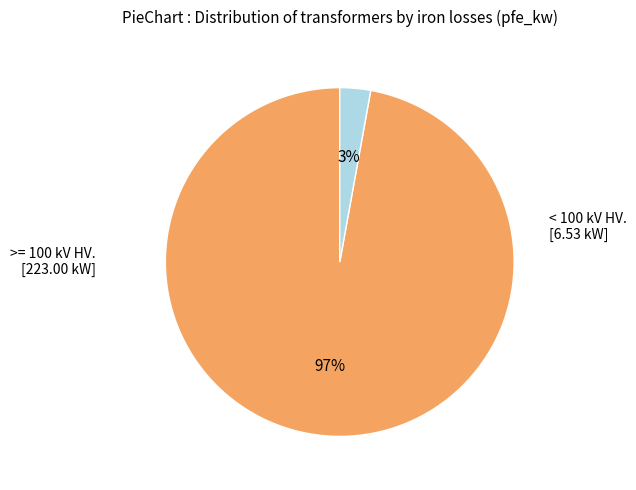

Is there a majority slice in this chart?

Yes